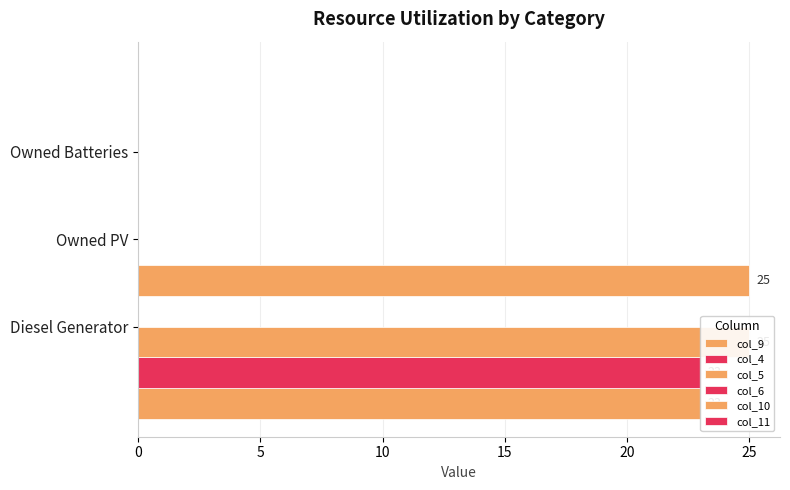

What is the difference between the maximum and minimum values in the col_4 series?

23.0